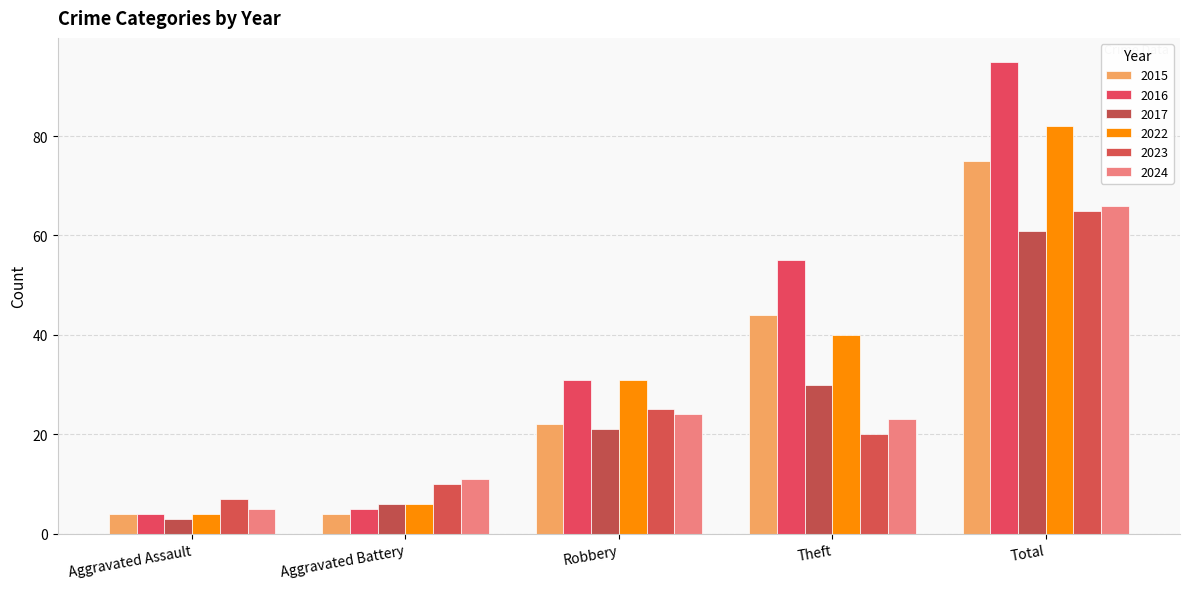

Which series changed the most between Aggravated Battery and Theft?

2016